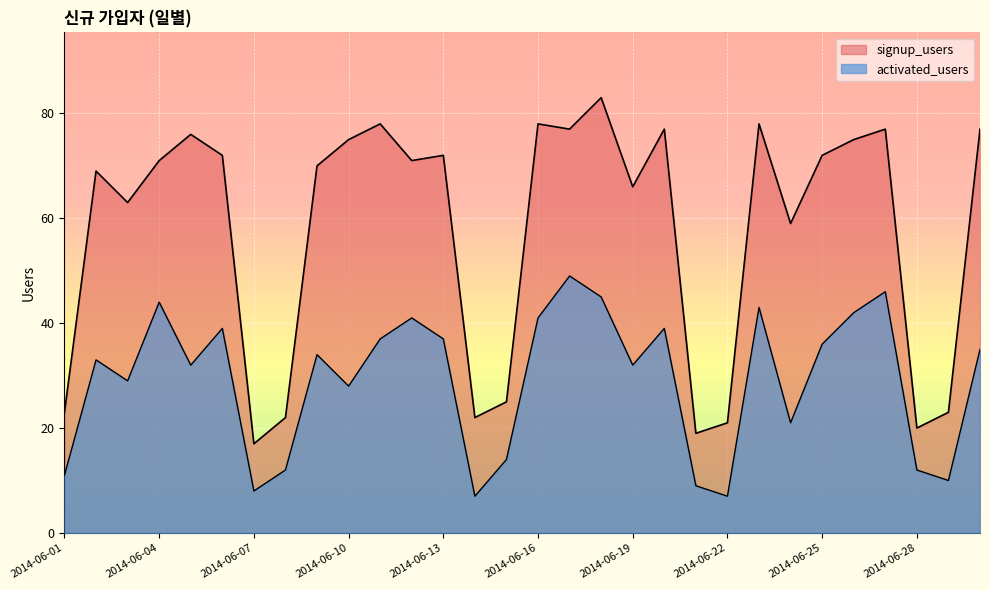

At 2014-06-21, list the series in order from largest to smallest.

signup_users, activated_users